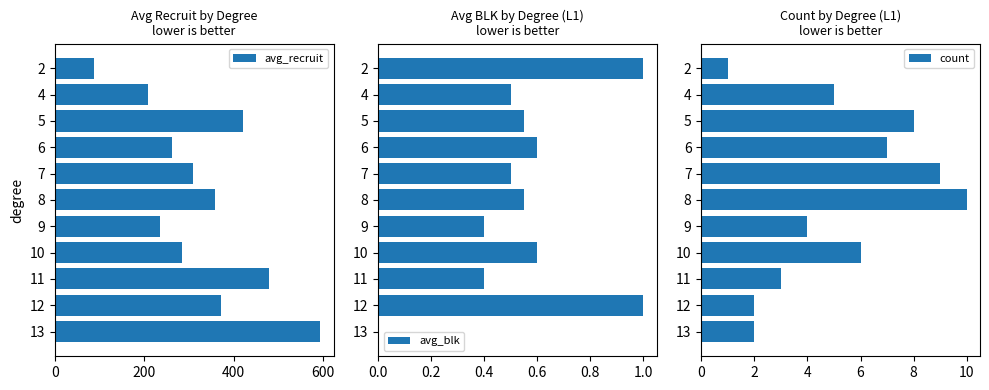

What is the sum of all avg_recruit values?

3611